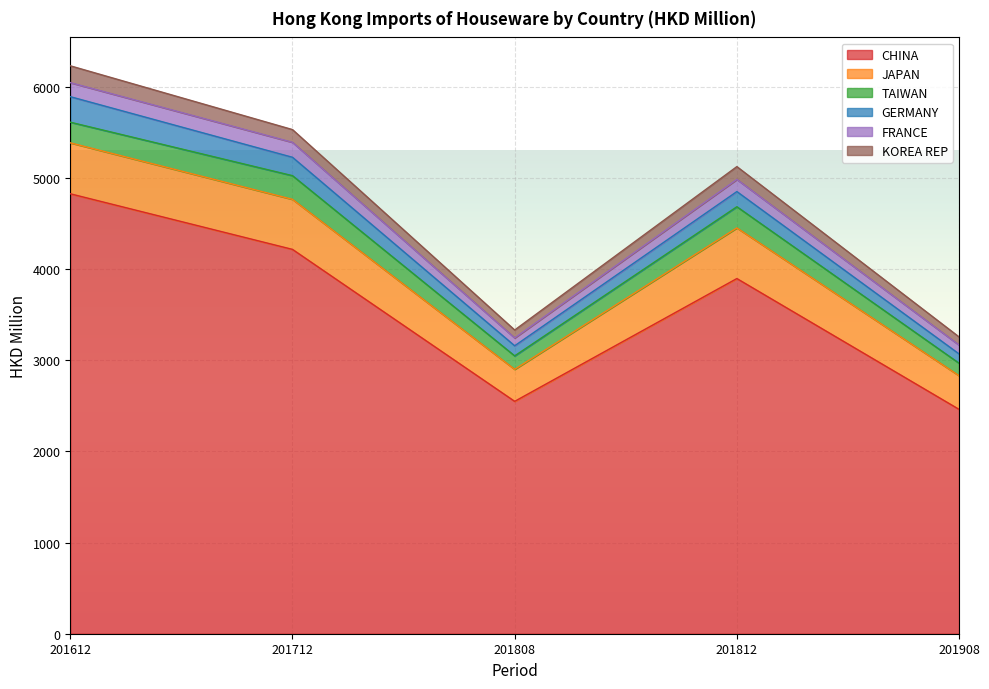

True or false: FRANCE and JAPAN cross at least once.

False